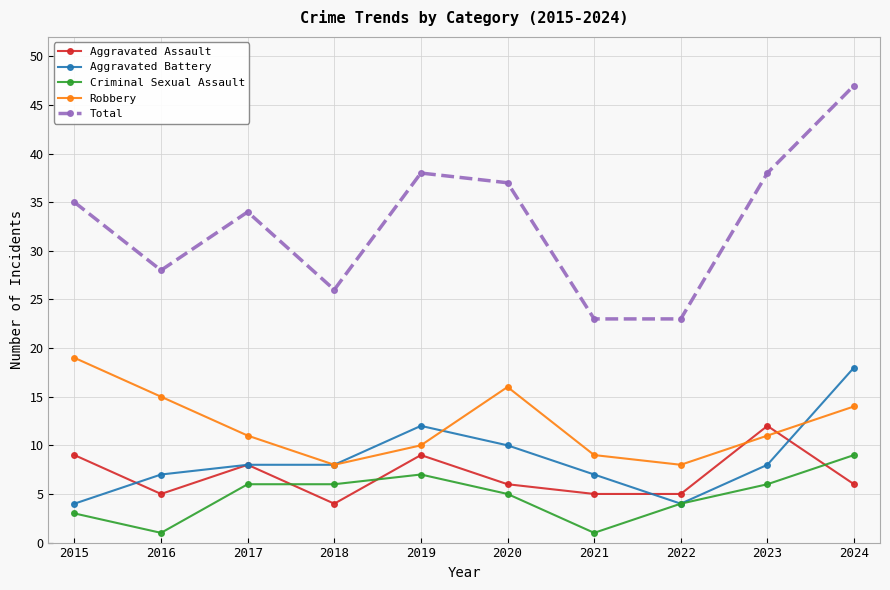

At which category does Robbery reach its first local peak?

2020